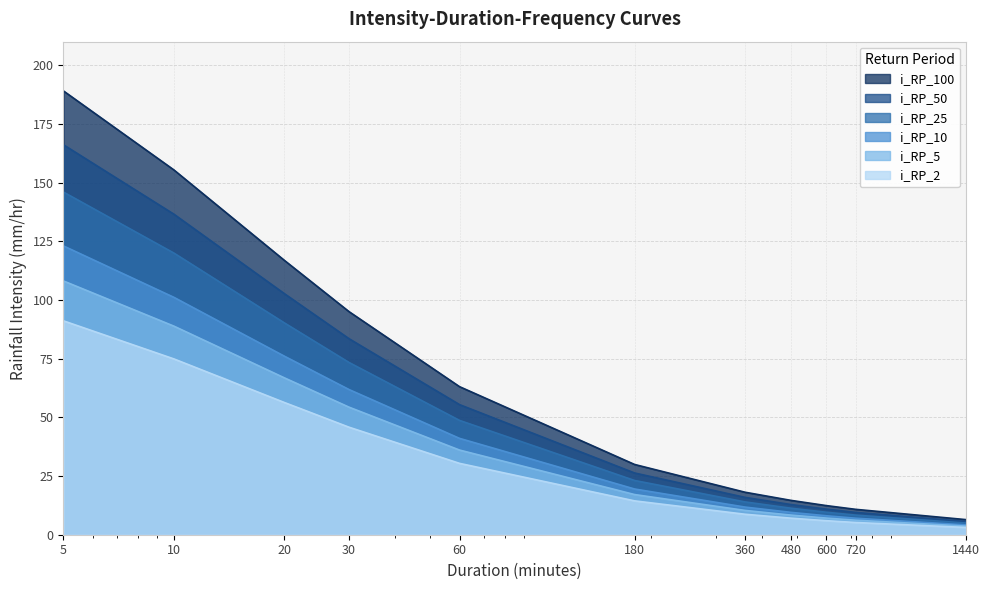

True or false: i_RP_2 and i_RP_5 intersect in this chart.

False